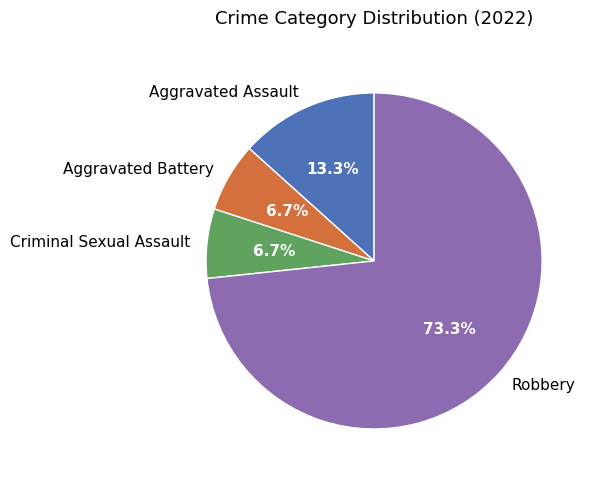

To the nearest percent, what portion does Criminal Sexual Assault represent?

7%